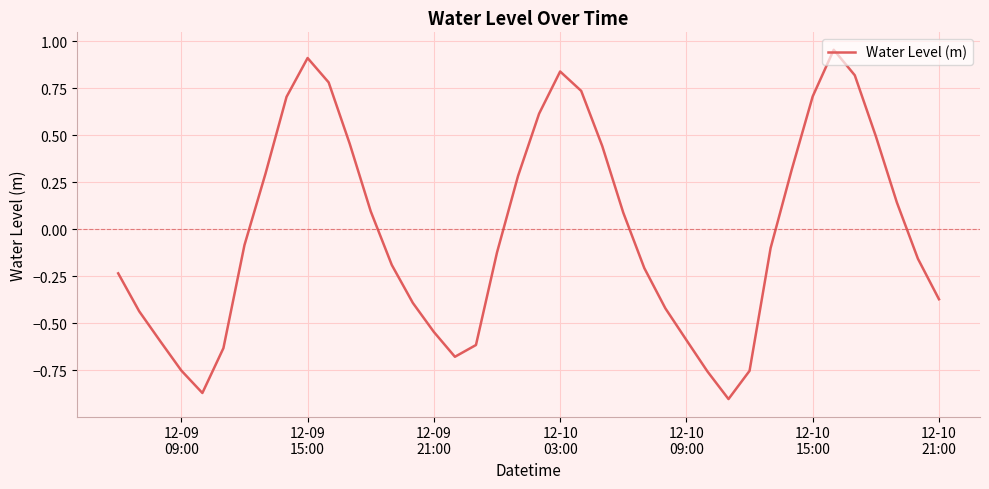

What is the difference between the maximum and minimum values?

1.9